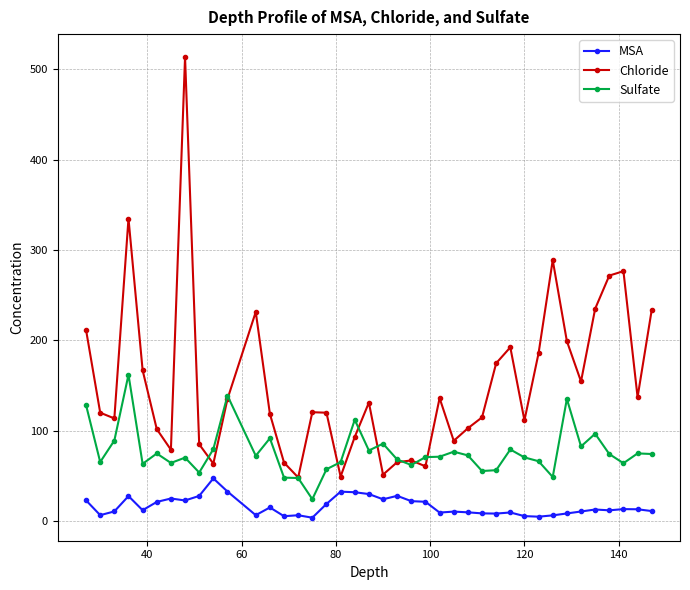

At how many categories does at least one series exceed 395?

1